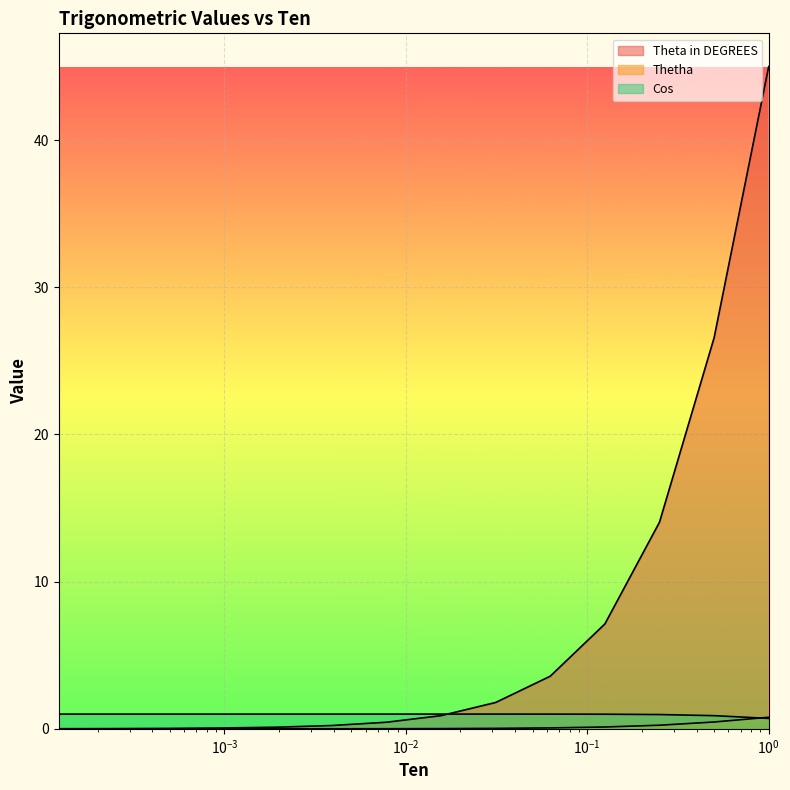

The Theta in DEGREES series shows 26.6 at 0.5. True or false?

True